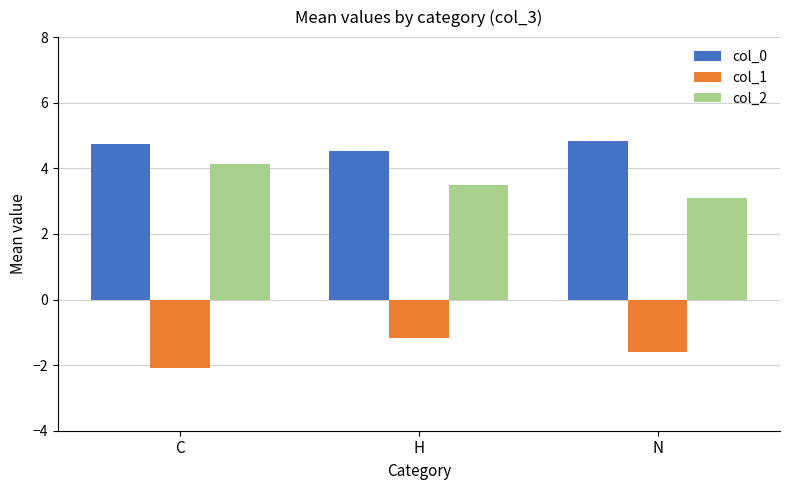

What is the difference between the highest and lowest values at H?

5.7